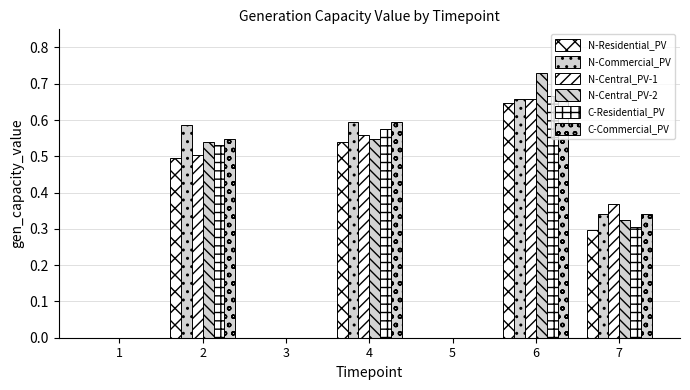

How many groups of bars are there?

7